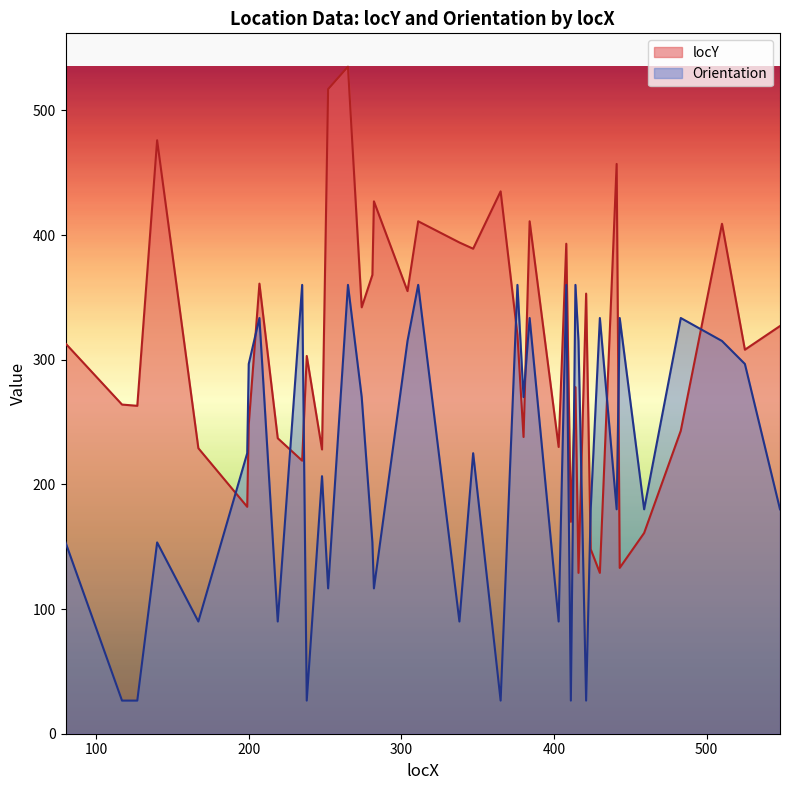

Is it true that Orientation equals 484.9 at 483?

False